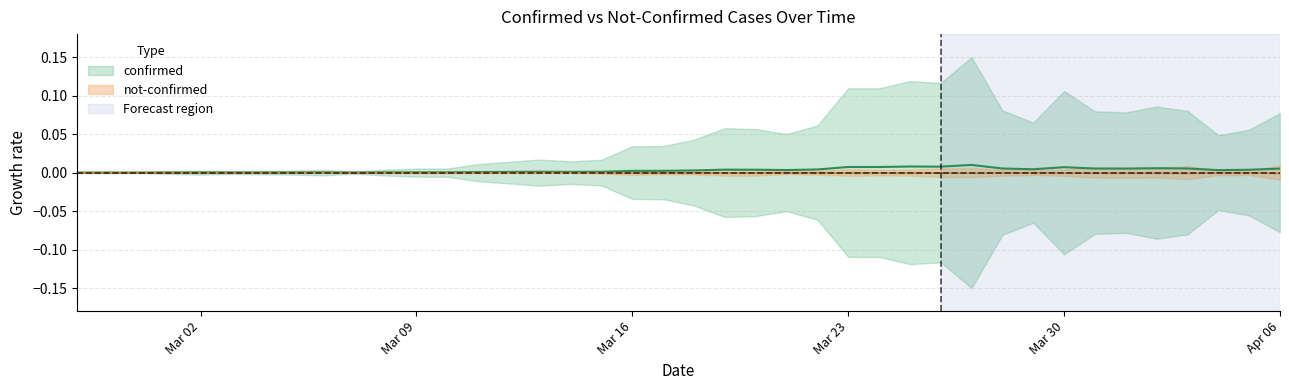

Where is the first local maximum for not-confirmed?

2020-03-03